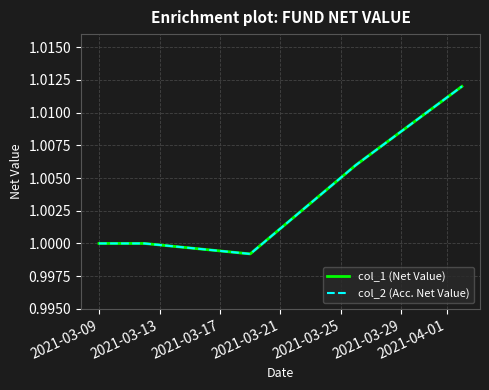

Does the chart have visible grid lines?

Yes